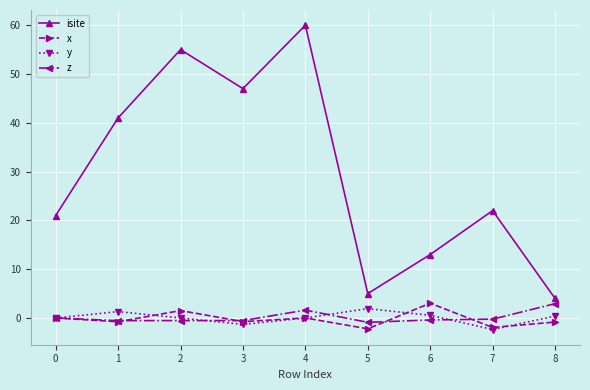

The value of isite at 4 is 60.0. True or false?

True